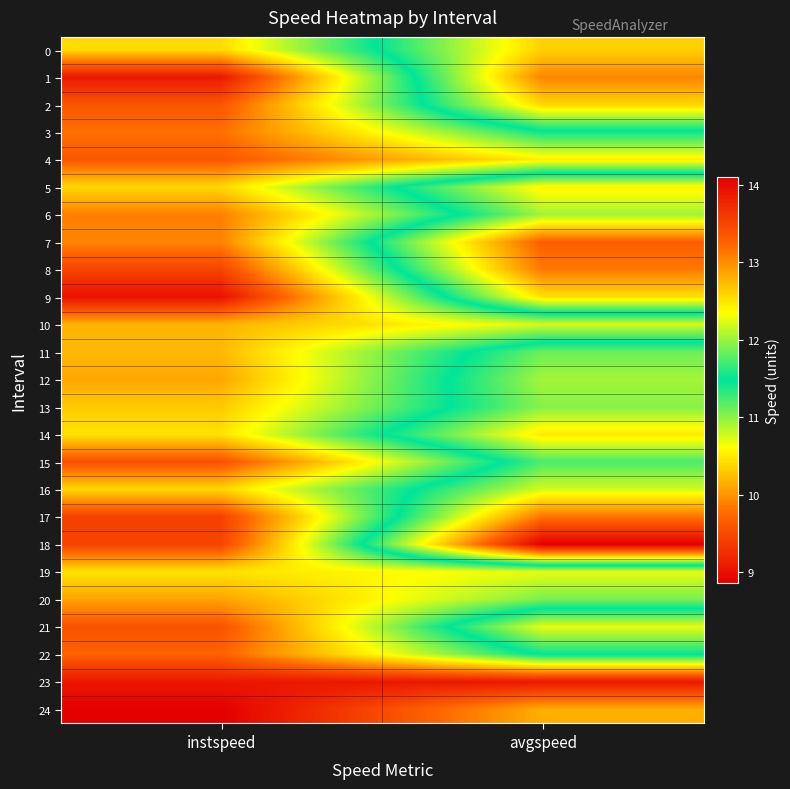

Which label corresponds to the largest value in the chart?

instspeed